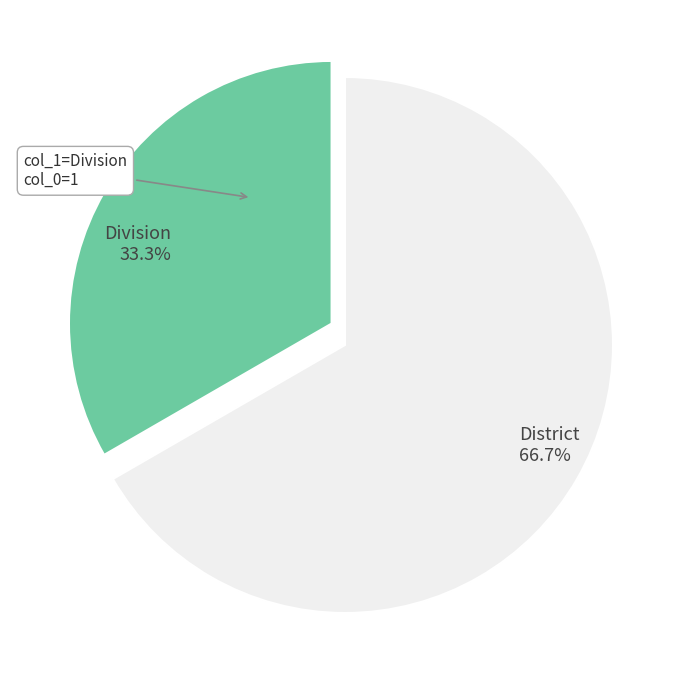

Count the number of slices in the pie.

2